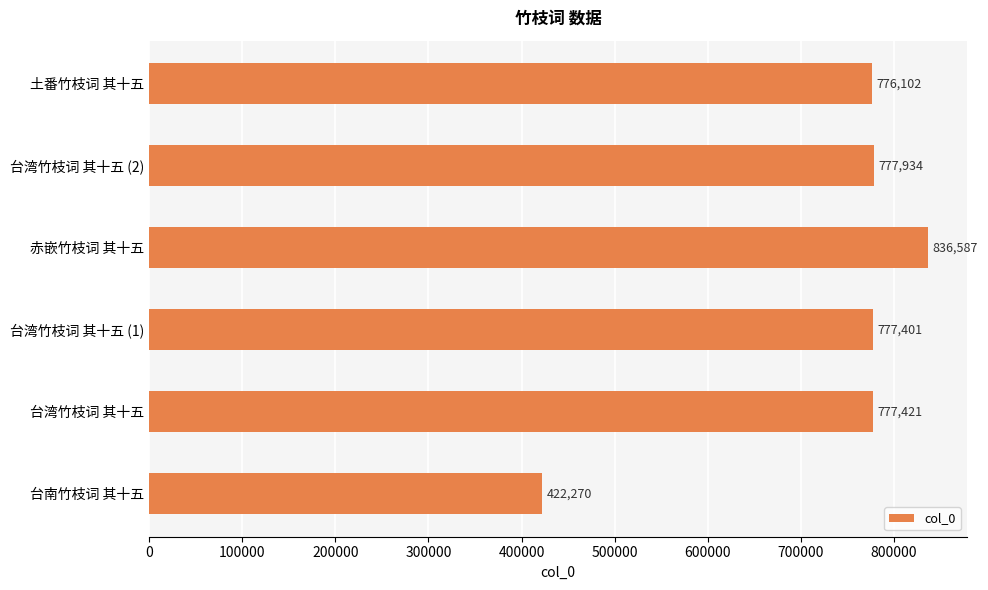

List the labels in order of value, smallest first.

台南竹枝词 其十五, 土番竹枝词 其十五, 台湾竹枝词 其十五 (1), 台湾竹枝词 其十五, 台湾竹枝词 其十五 (2), 赤嵌竹枝词 其十五